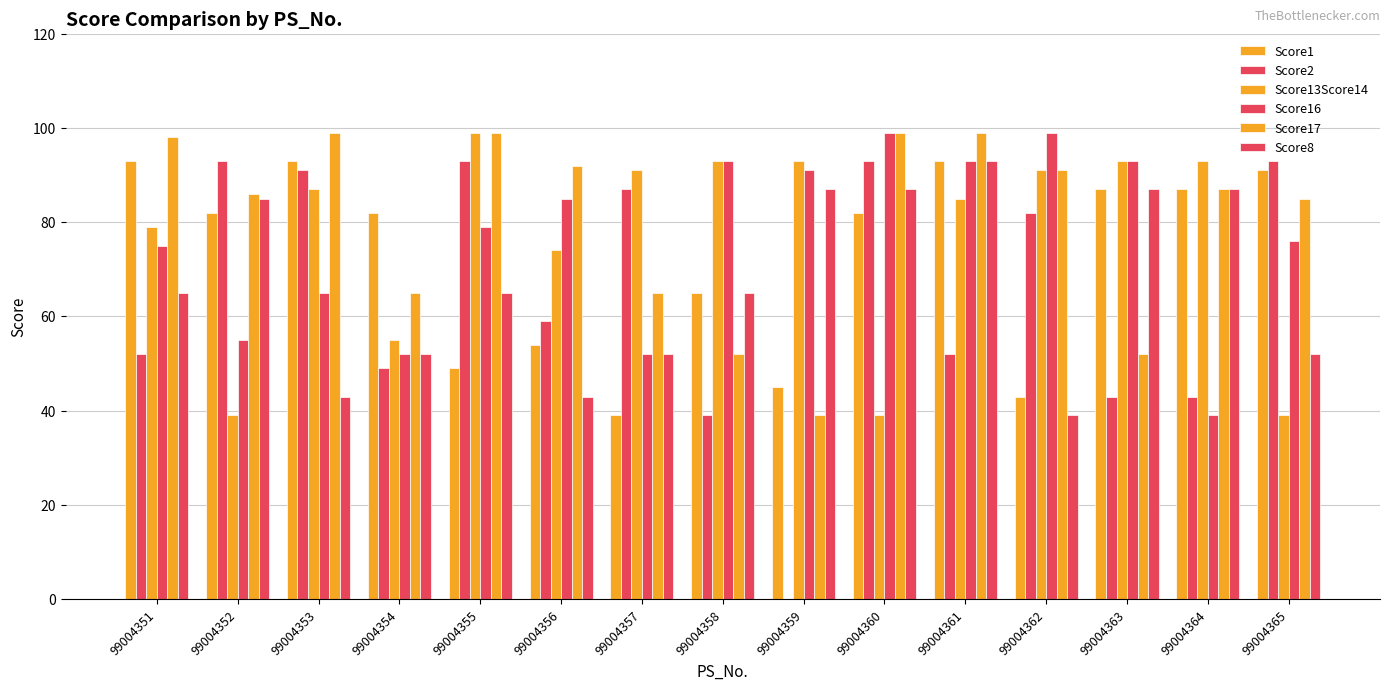

At which category does the chart reach its peak across all series?

99004355